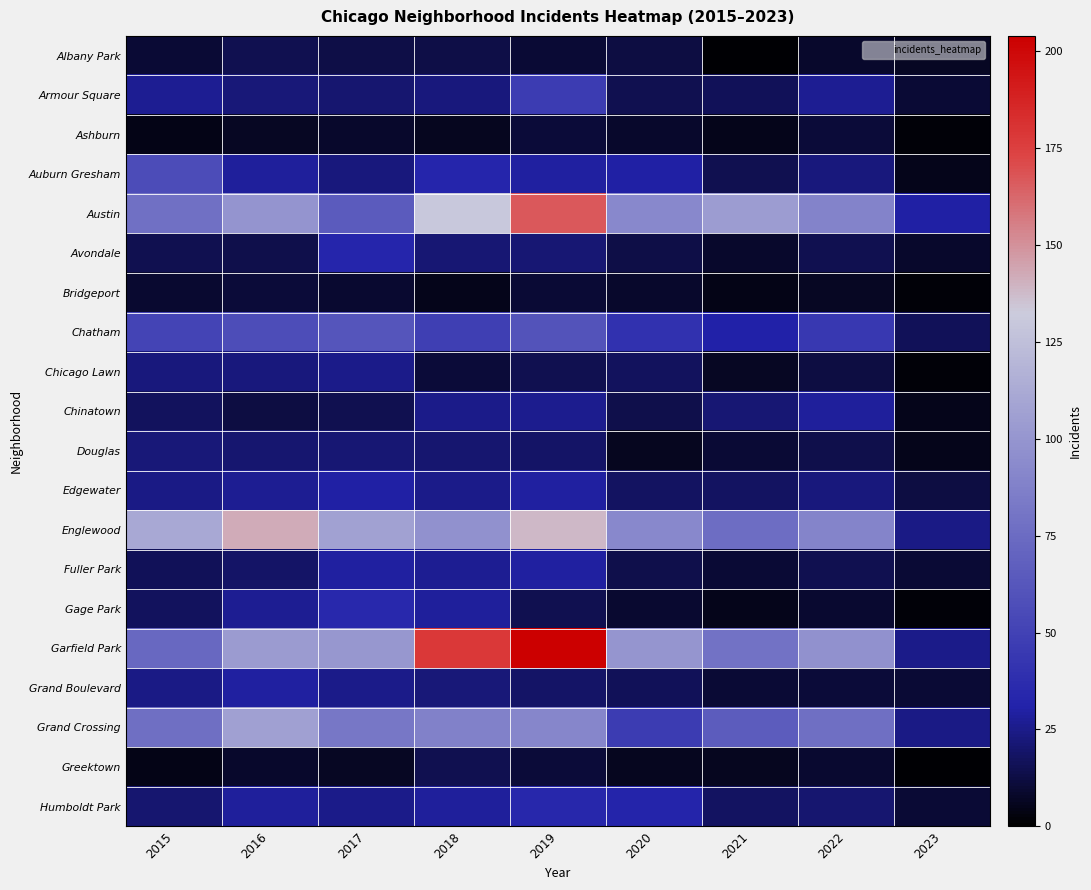

Which series has the largest range (max minus min)?

Garfield Park